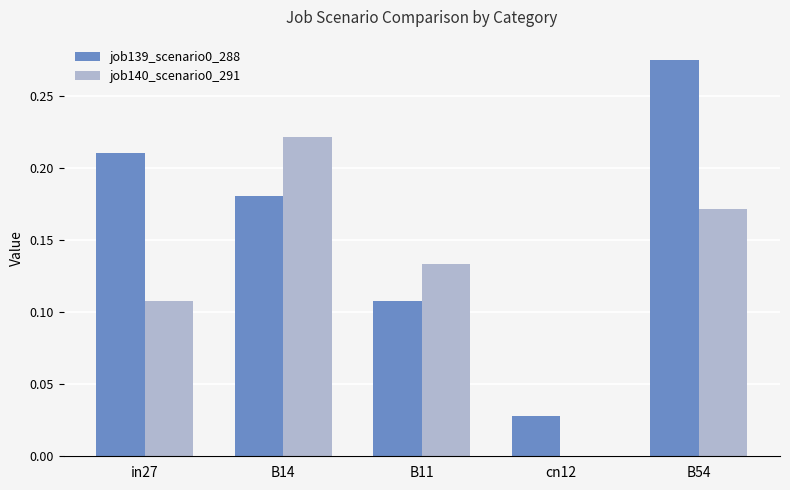

True or false: job140_scenario0_291 has a value of 0.0 at cn12.

True